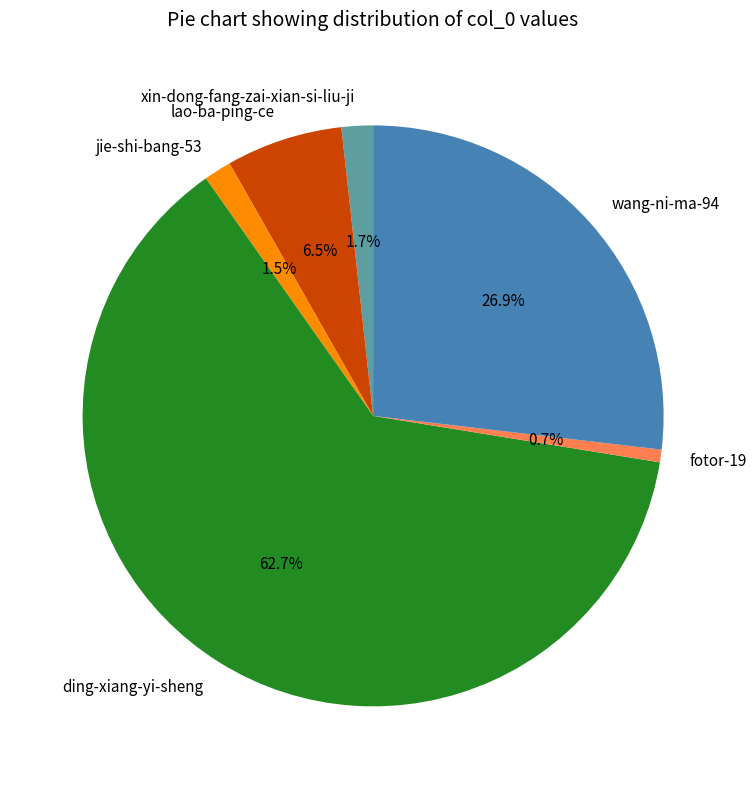

What is the total percentage of xin-dong-fang-zai-xian-si-liu-ji and fotor-19?

2.4%